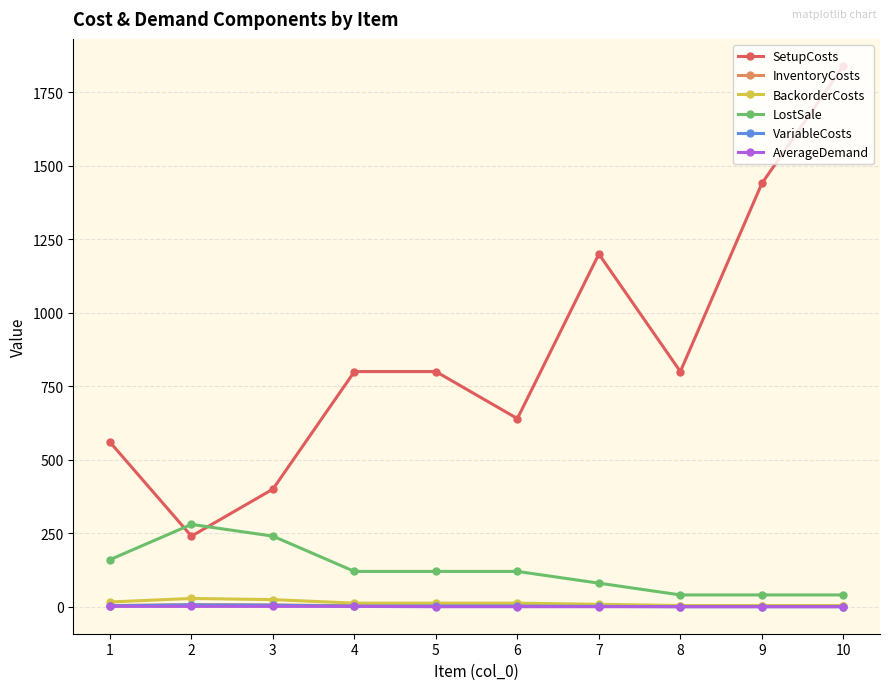

What is the highest value of the LostSale series?

280